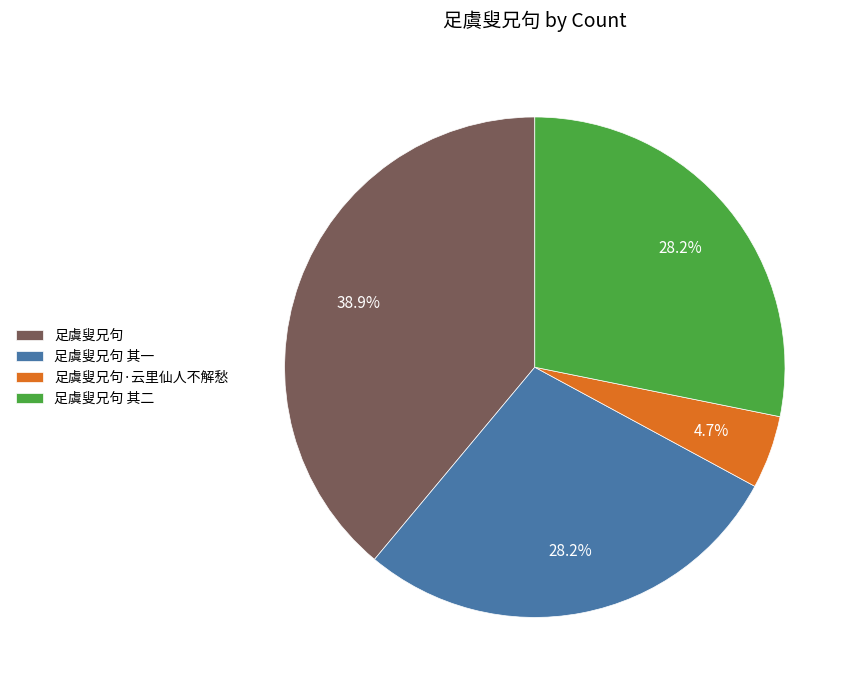

Is there any slice that represents more than half of the pie?

No